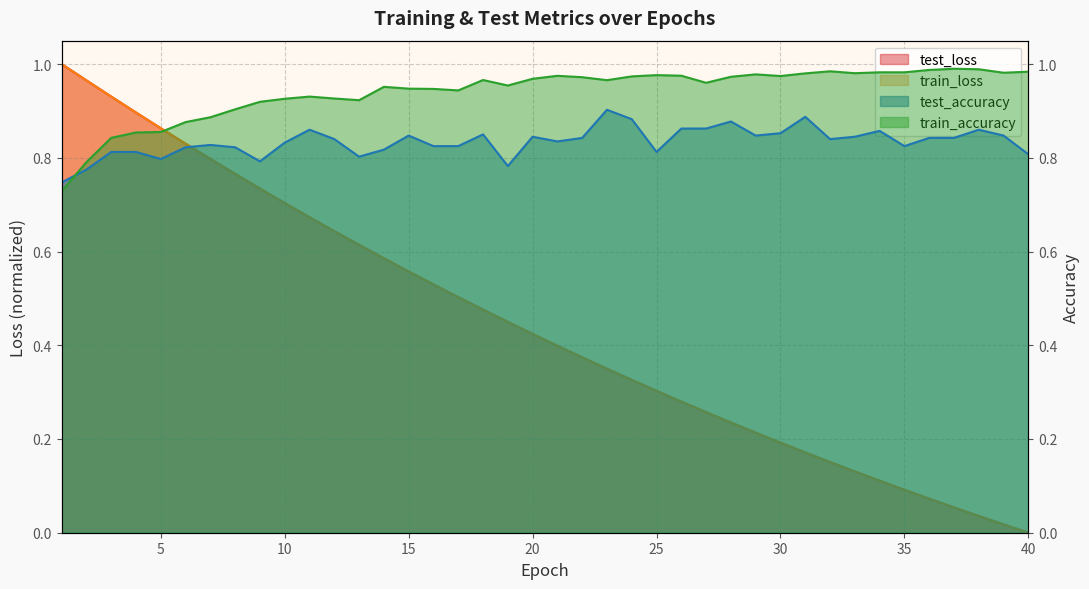

How many interior local peaks does the test_accuracy series have?

10